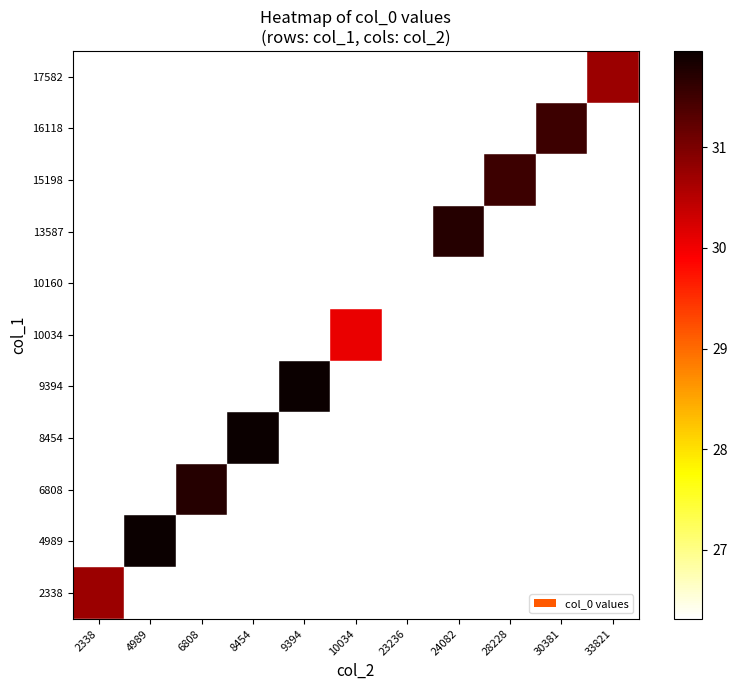

What is the minimum value shown in the chart?

26.3